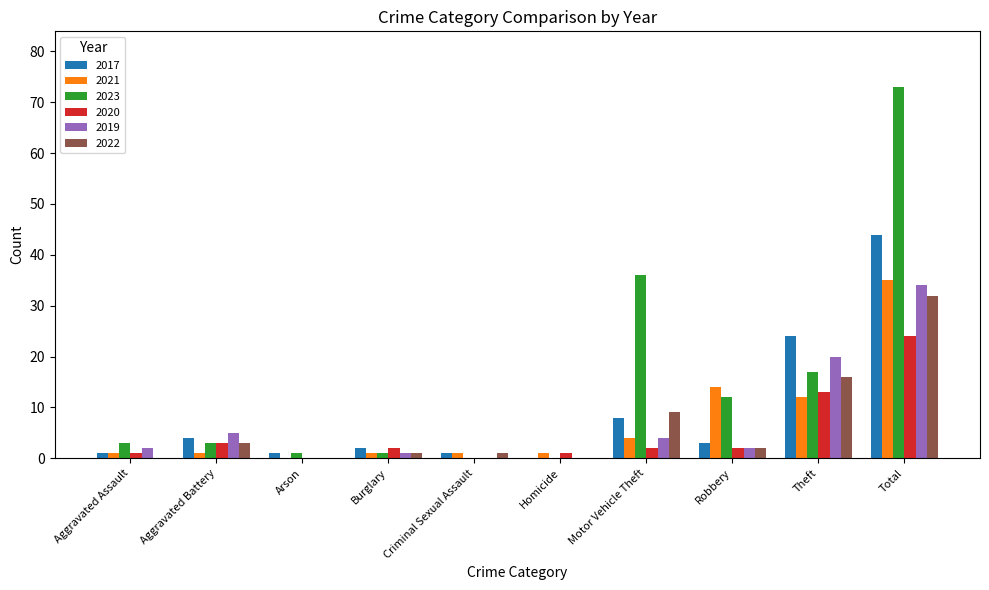

Which series changed the most between Motor Vehicle Theft and Total?

2023